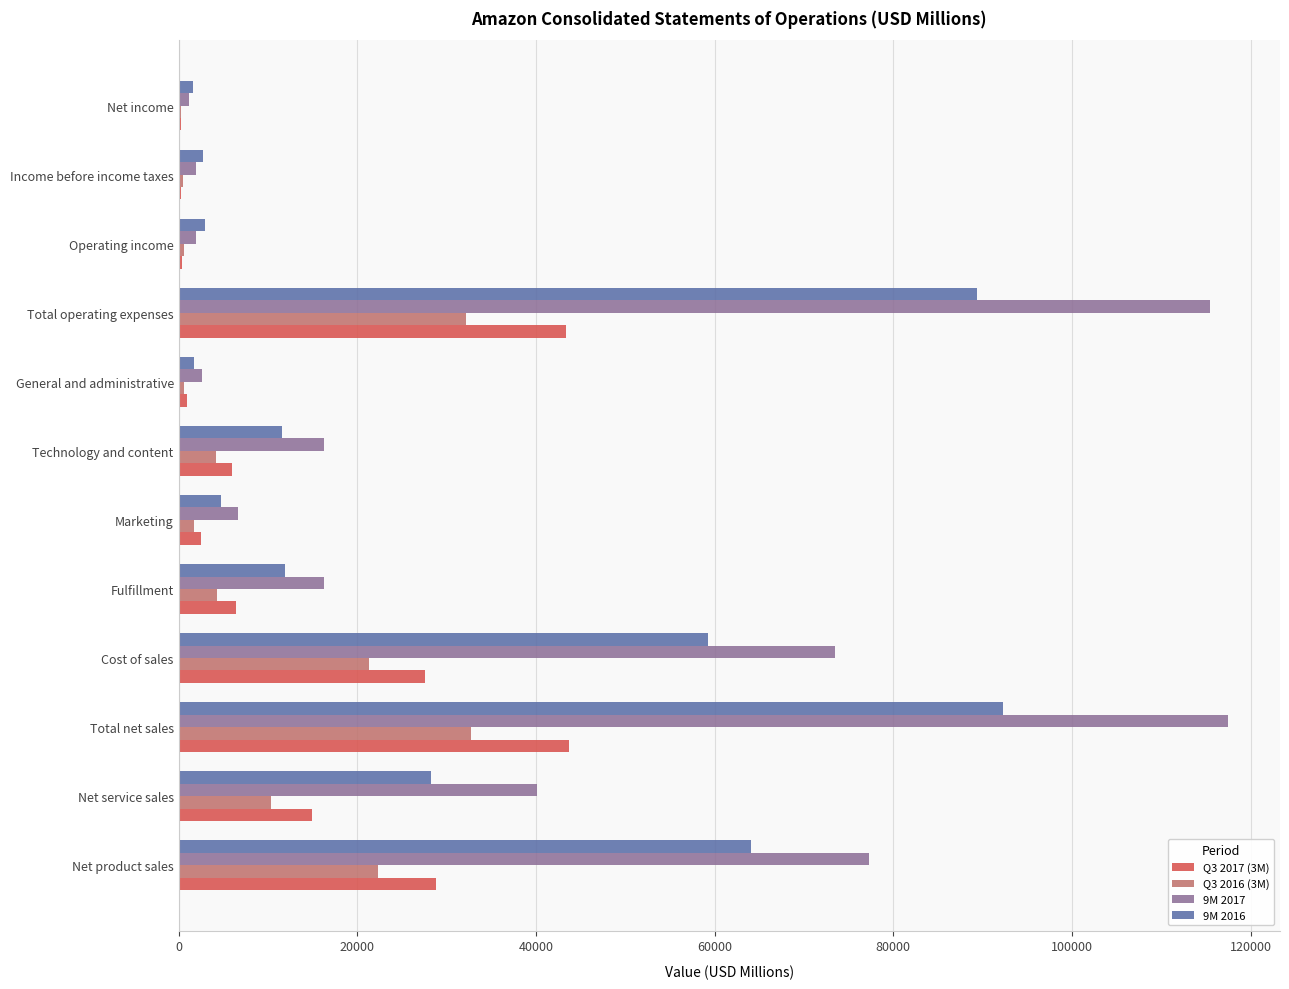

Is it true that 9M 2017 equals 16275 at Fulfillment?

True